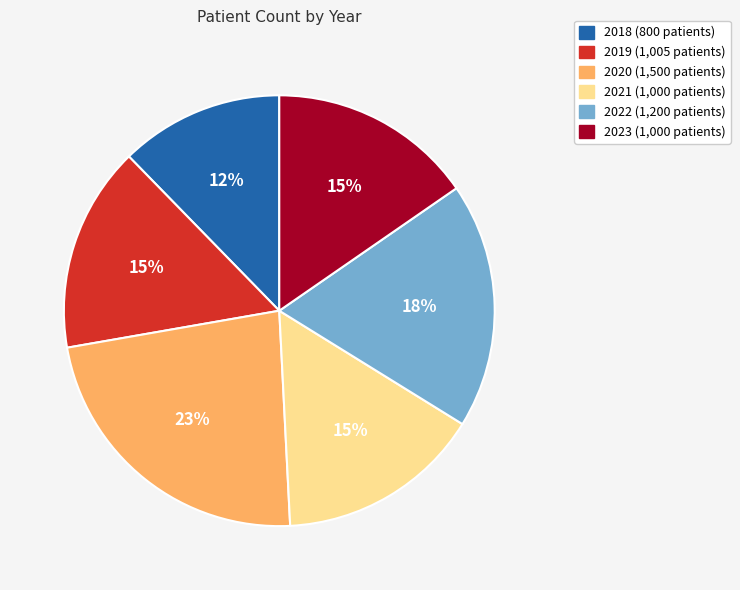

Do 2021 and 2019 together represent more than half of the pie?

No